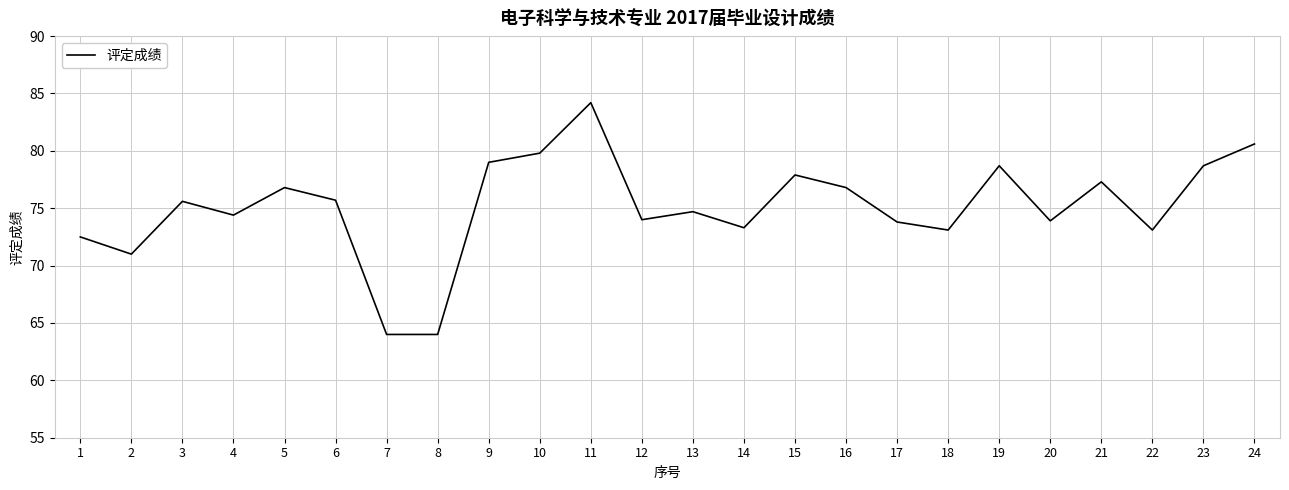

True or false: the data shows 80.6 at 24.

True